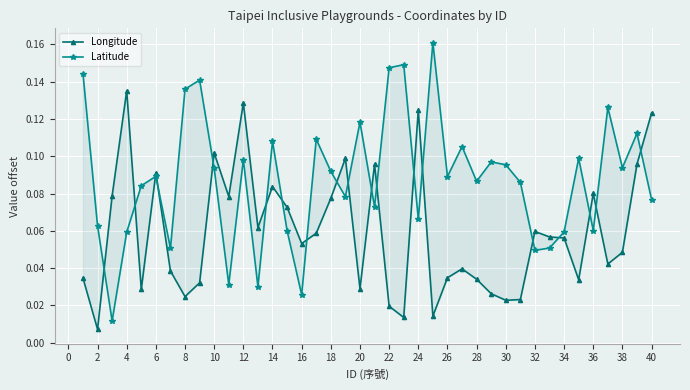

Which series changed the most between 2 and 29?

Latitude